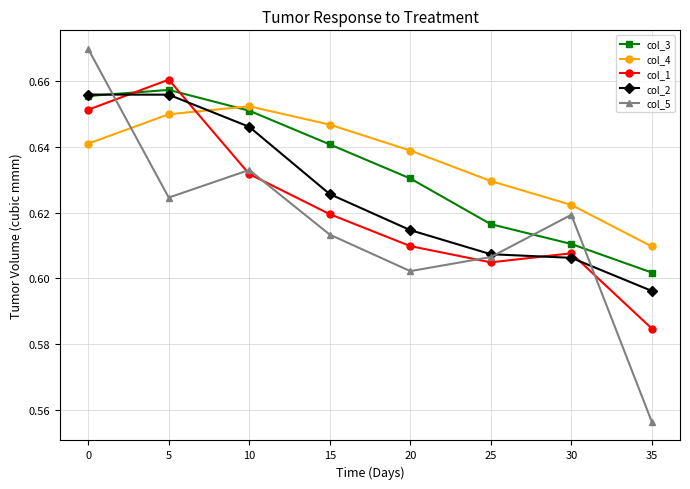

At which label is col_2 closest to 0?

35